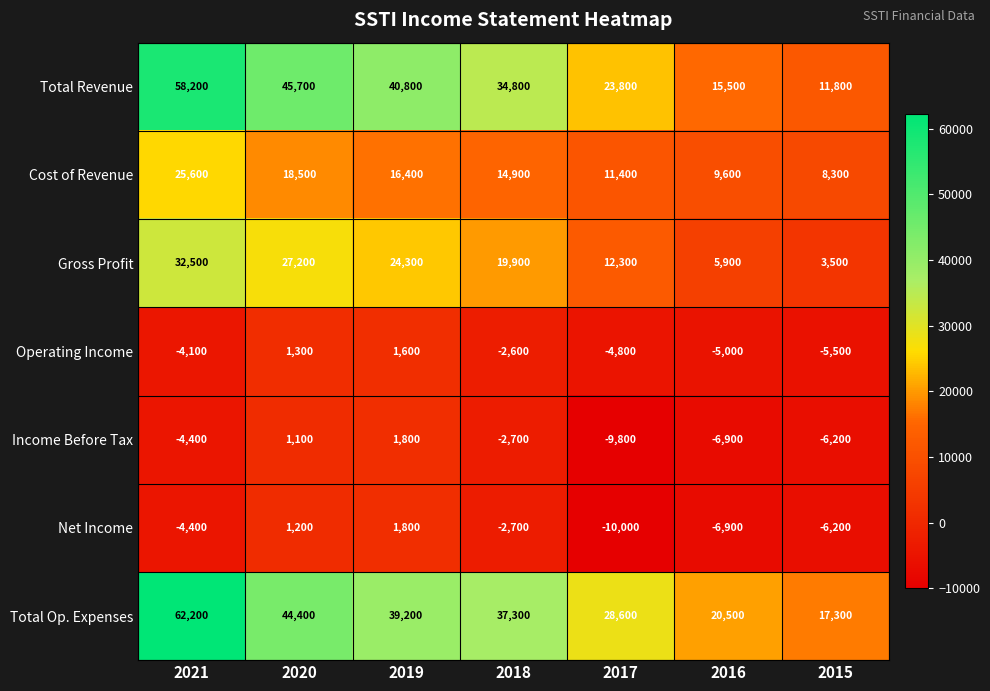

How many distinct data groups are displayed?

7